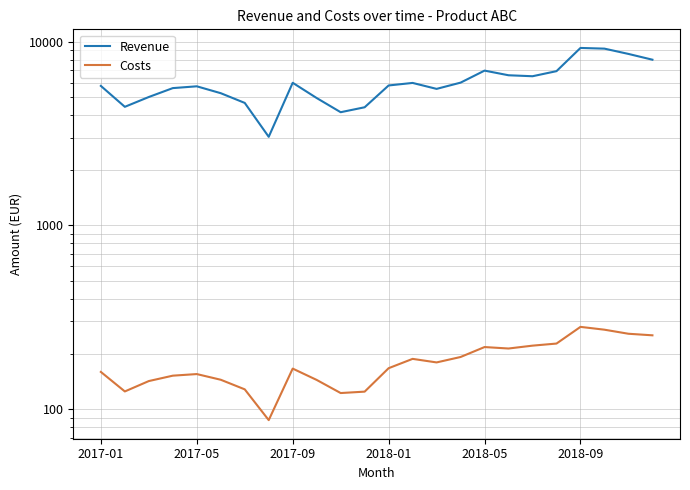

Rank the series by their maximum value, from highest to lowest.

Revenue, Costs